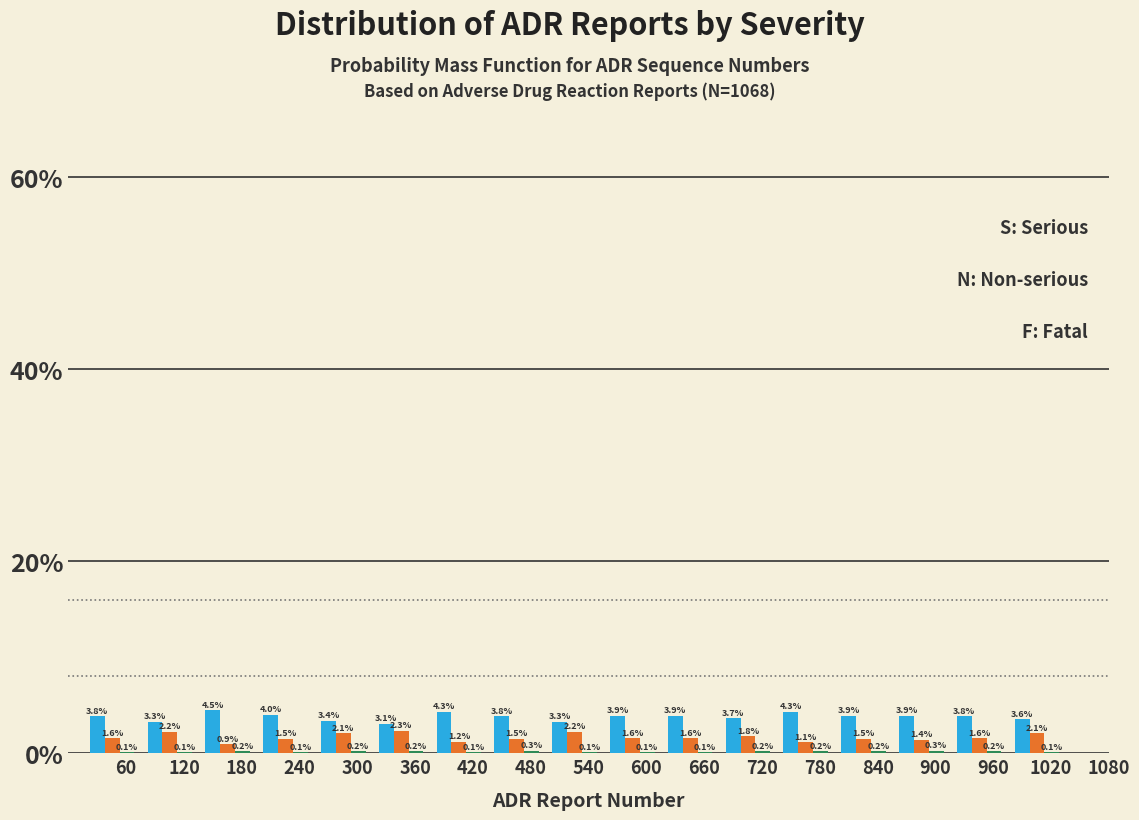

Which label corresponds to the largest value in the chart?

180